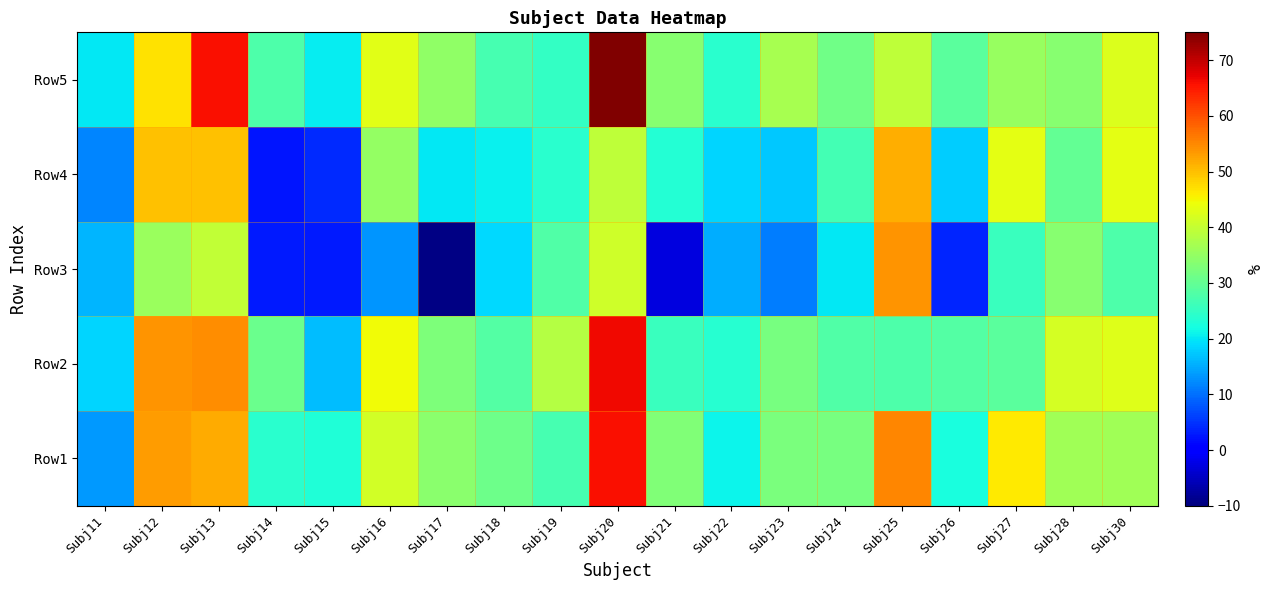

What is the total value across all series at Subj18?

125.8